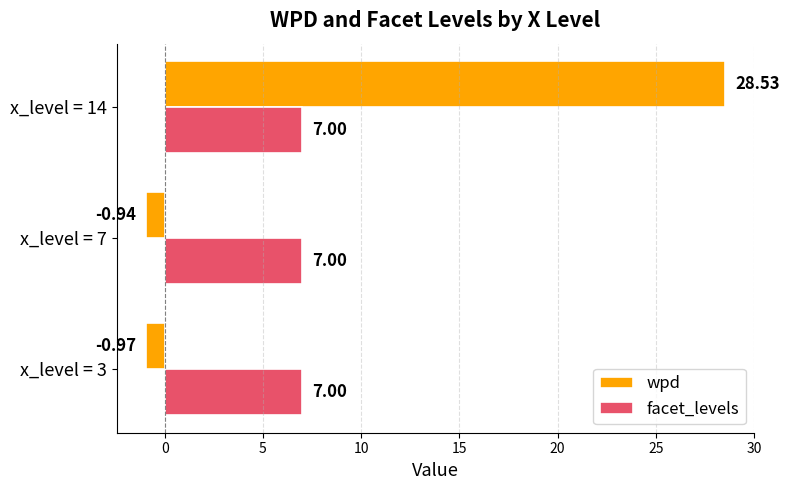

What is the sum of the facet_levels values at x_level = 7 and x_level = 3?

14.0